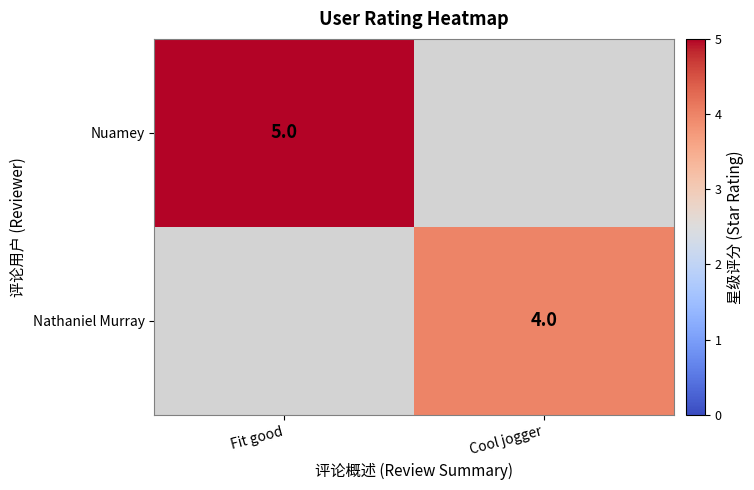

The Nathaniel Murray series shows 4 at Cool jogger. True or false?

True